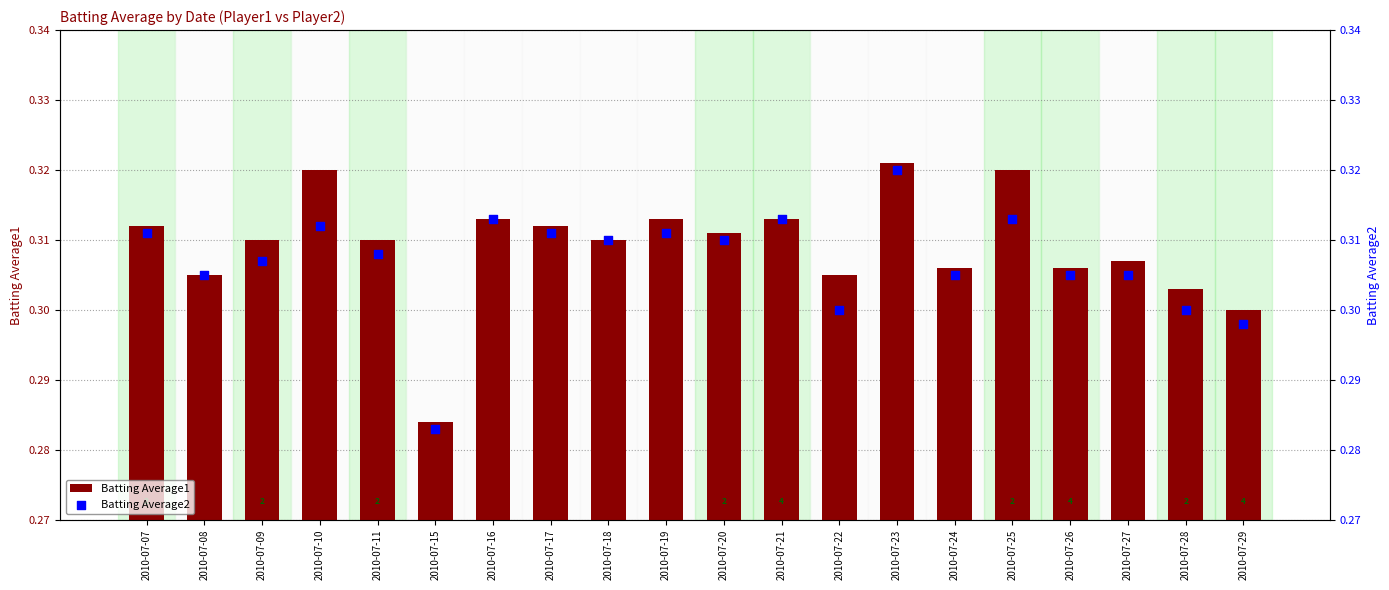

At how many categories does at least one series exceed 0?

20